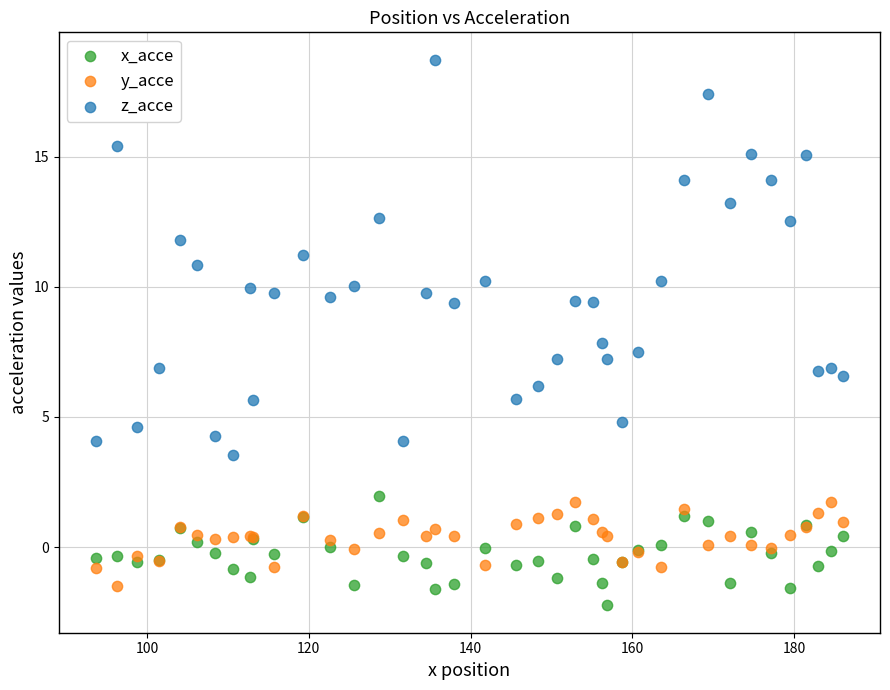

What are all the series names shown in the legend?

x_acce, y_acce, z_acce